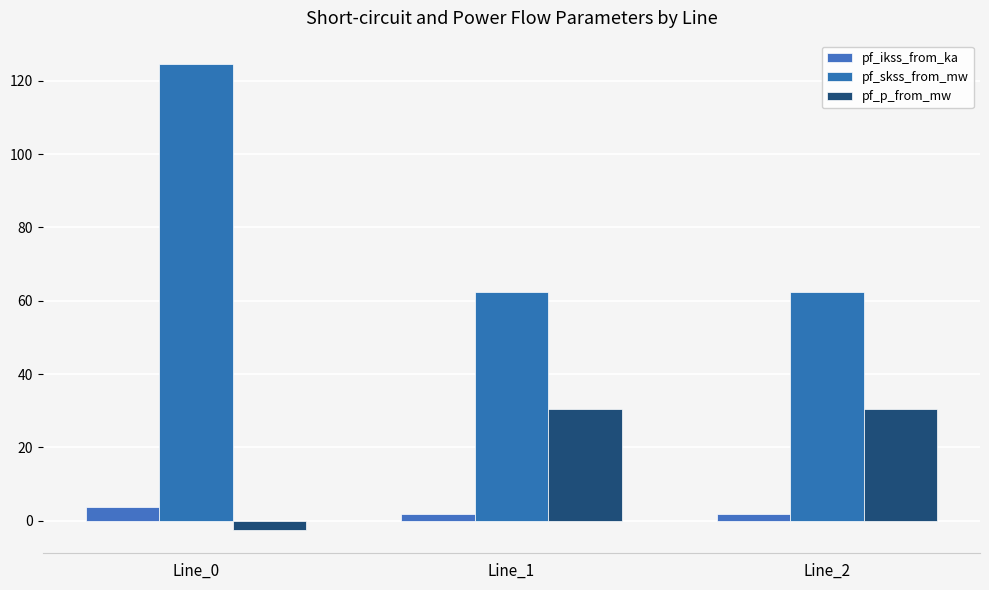

At how many categories does at least one series exceed 75?

1